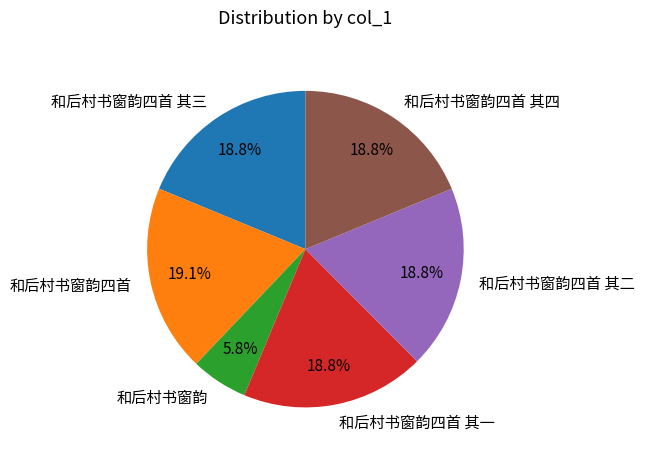

To the nearest percent, what is the combined percentage of 和后村书窗韵四首 其一 and 和后村书窗韵?

25%